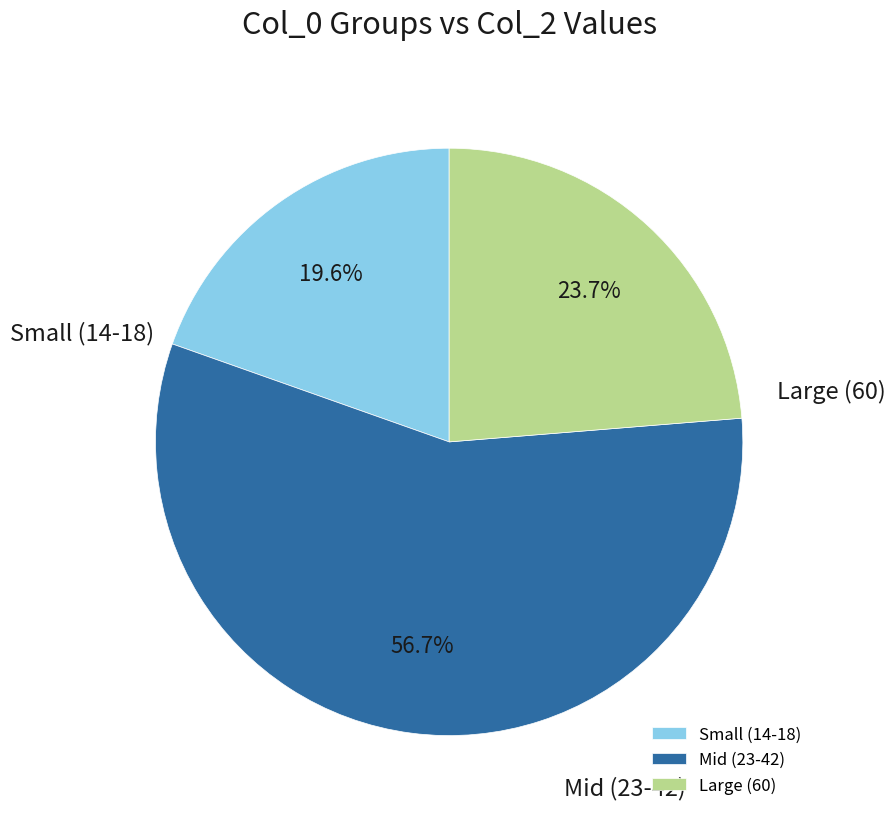

How much of the chart is everything except Large (60)?

76.3%